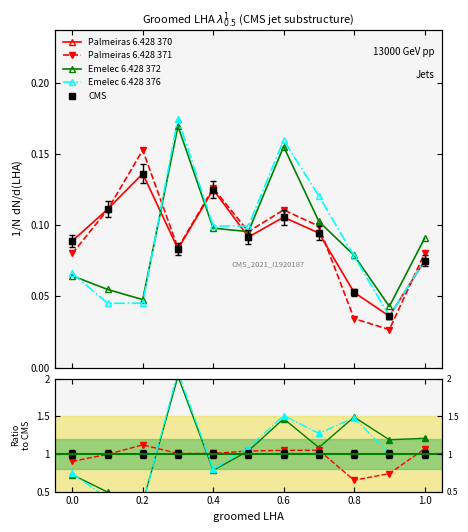

At which category does Palmeiras starters reach its first local peak?

0.2